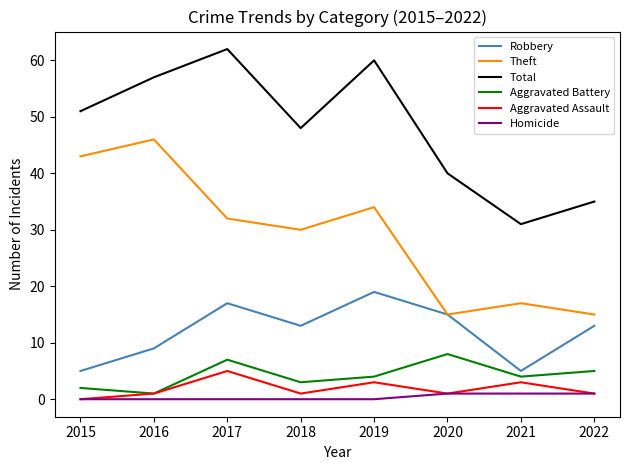

What is the sum of all Total values?

384